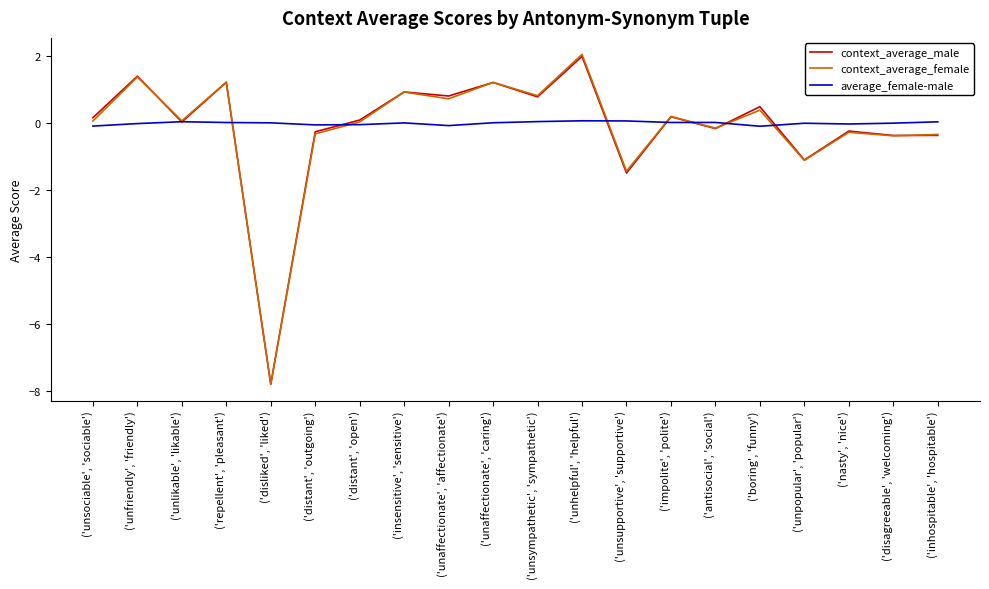

List the labels in order of context_average_male value, largest first.

('unhelpful', 'helpful'), ('unfriendly', 'friendly'), ('repellent', 'pleasant'), ('unaffectionate', 'caring'), ('insensitive', 'sensitive'), ('unaffectionate', 'affectionate'), ('unsympathetic', 'sympathetic'), ('boring', 'funny'), ('impolite', 'polite'), ('unsociable', 'sociable'), ('distant', 'open'), ('unlikable', 'likable'), ('antisocial', 'social'), ('nasty', 'nice'), ('distant', 'outgoing'), ('inhospitable', 'hospitable'), ('disagreeable', 'welcoming'), ('unpopular', 'popular'), ('unsupportive', 'supportive'), ('disliked', 'liked')